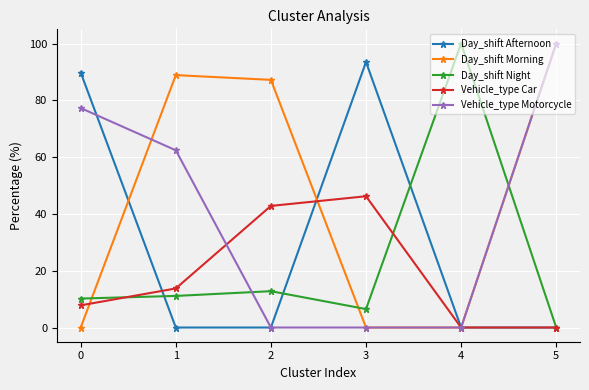

What is the difference between the Vehicle_type Car values at 2 and 5?

42.8